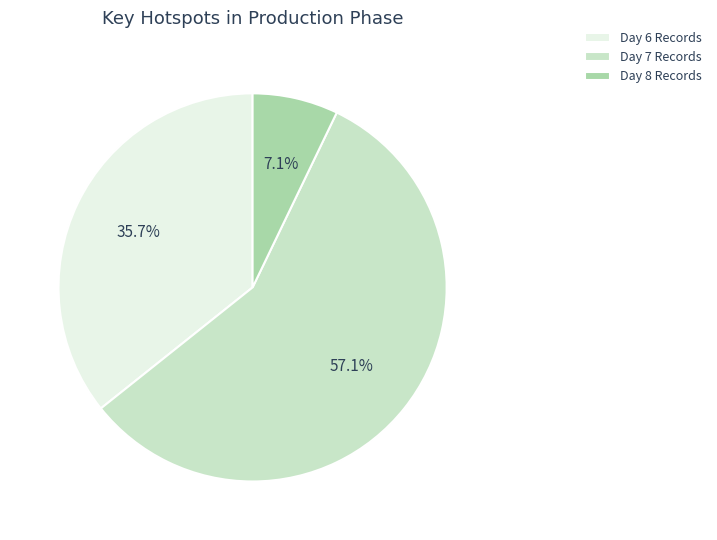

Rank the categories by value from lowest to highest.

Day 8, Day 6, Day 7